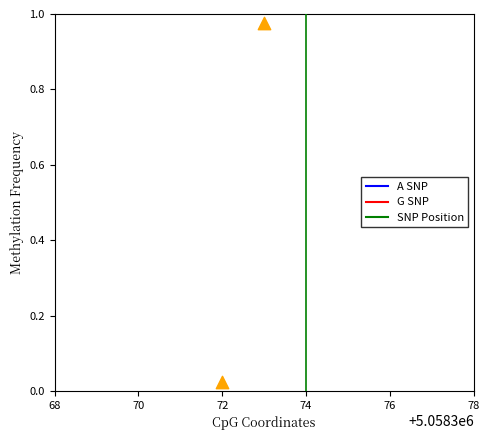

What is the average Y value?

0.5